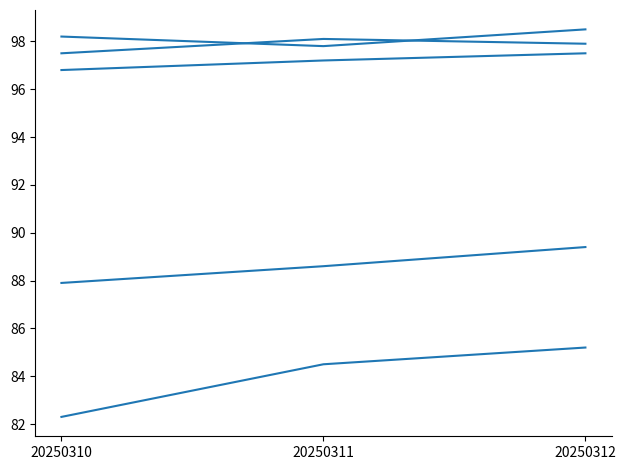

Is it true that R104 equals 85.2 at 20250312?

True